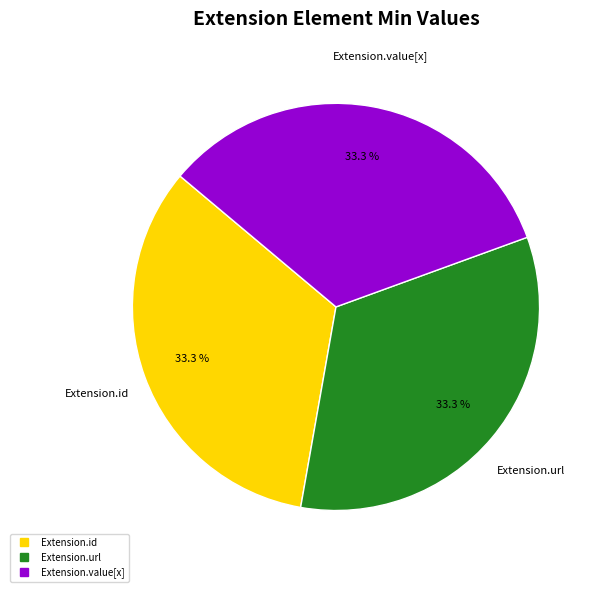

Does any single category account for the majority?

No